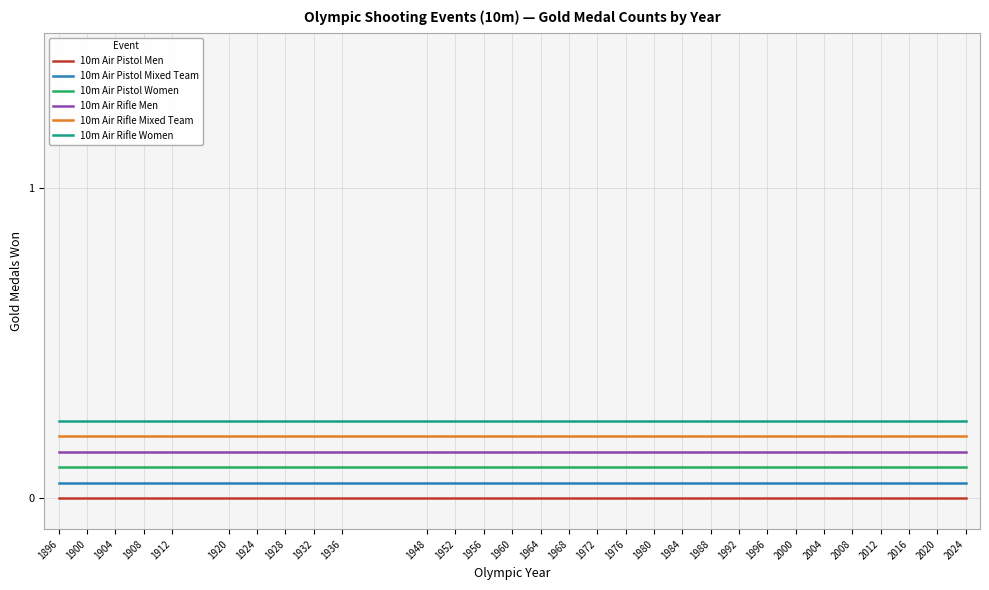

True or false: 10m Air Pistol Women and 10m Air Pistol Men cross at least once.

False